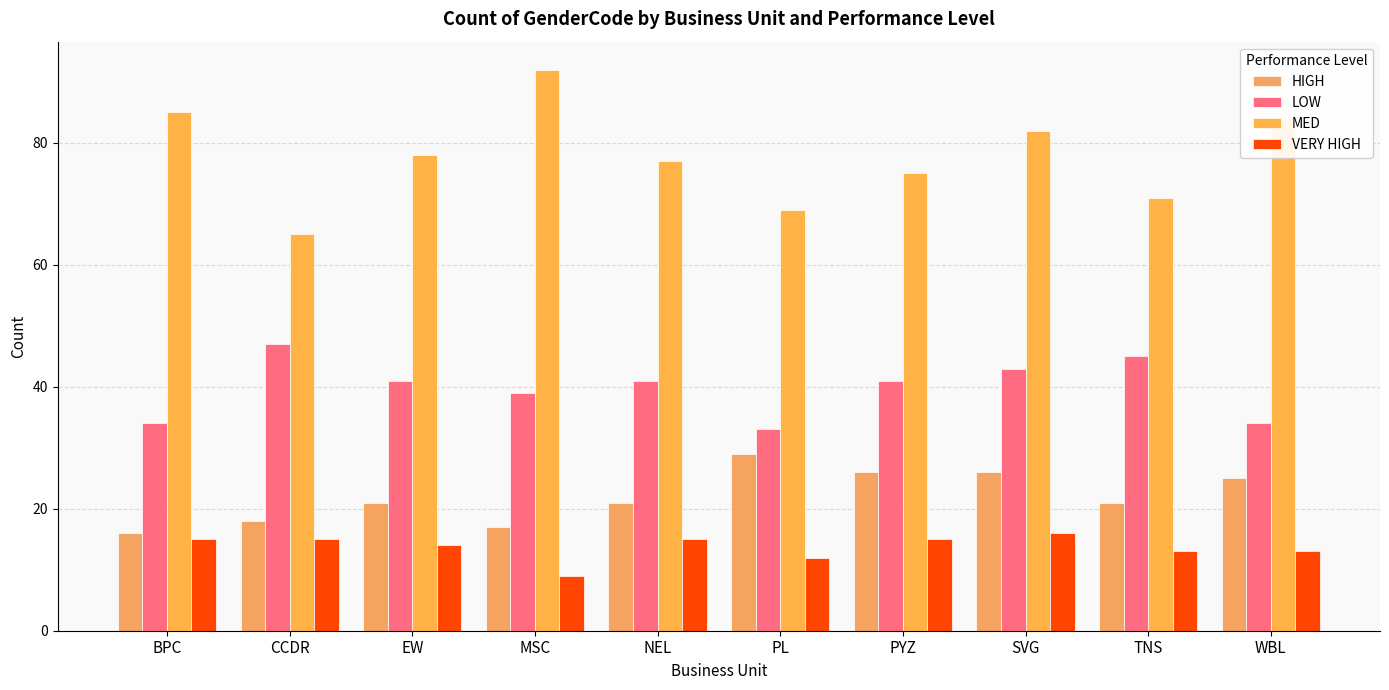

At which category is the sum across all series the highest?

SVG